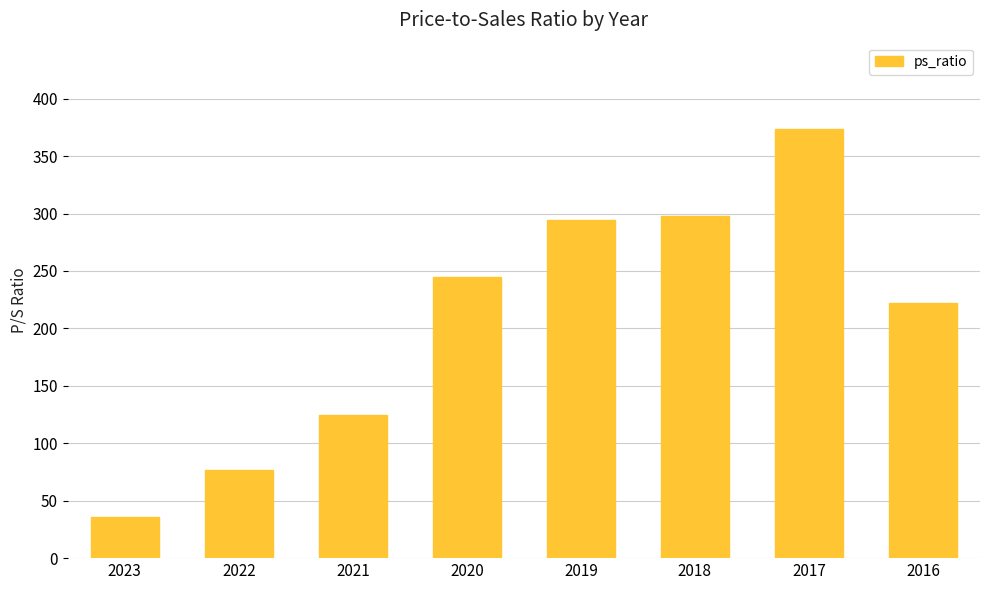

Between 2016 and 2023, which is larger?

2016